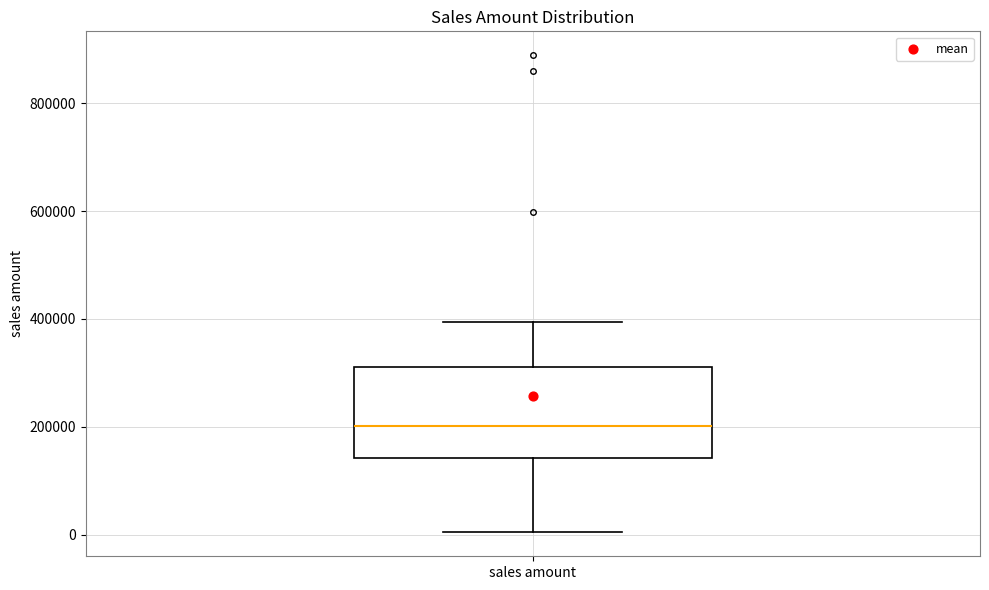

Transcribe this box plot: give where the median line is, the range the box spans, and where the two whiskers end, as read against the y-axis. The values are not printed on the chart, so give them approximately, as read against the axis.

median 200000, box 140000 to 320000, whiskers 0 to 400000